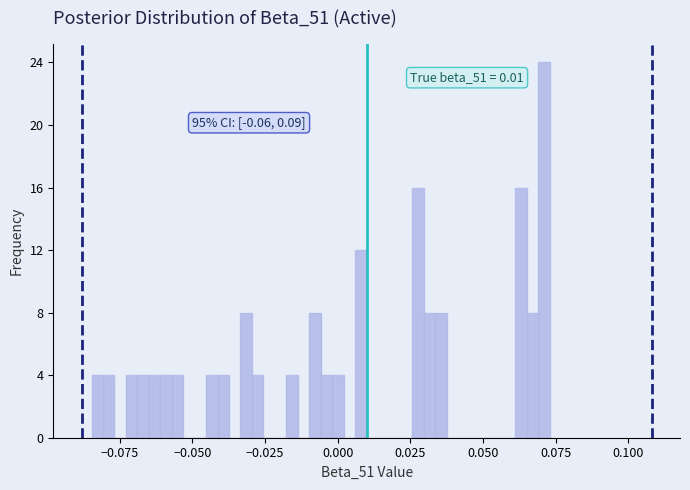

Read against the x-axis, roughly where is the centre of the tallest bar?

0.070